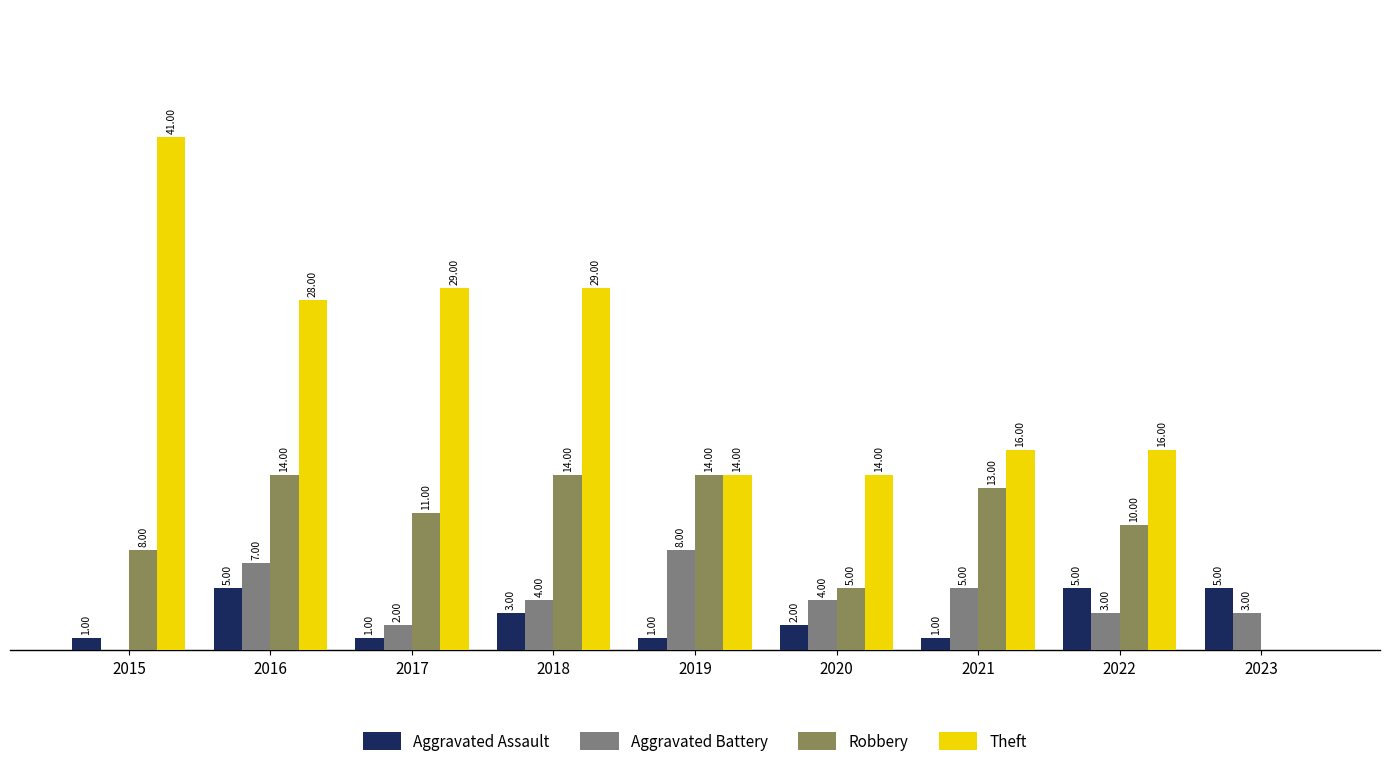

Is the value of Aggravated Assault at 2022 greater than the value of Robbery at 2019?

No